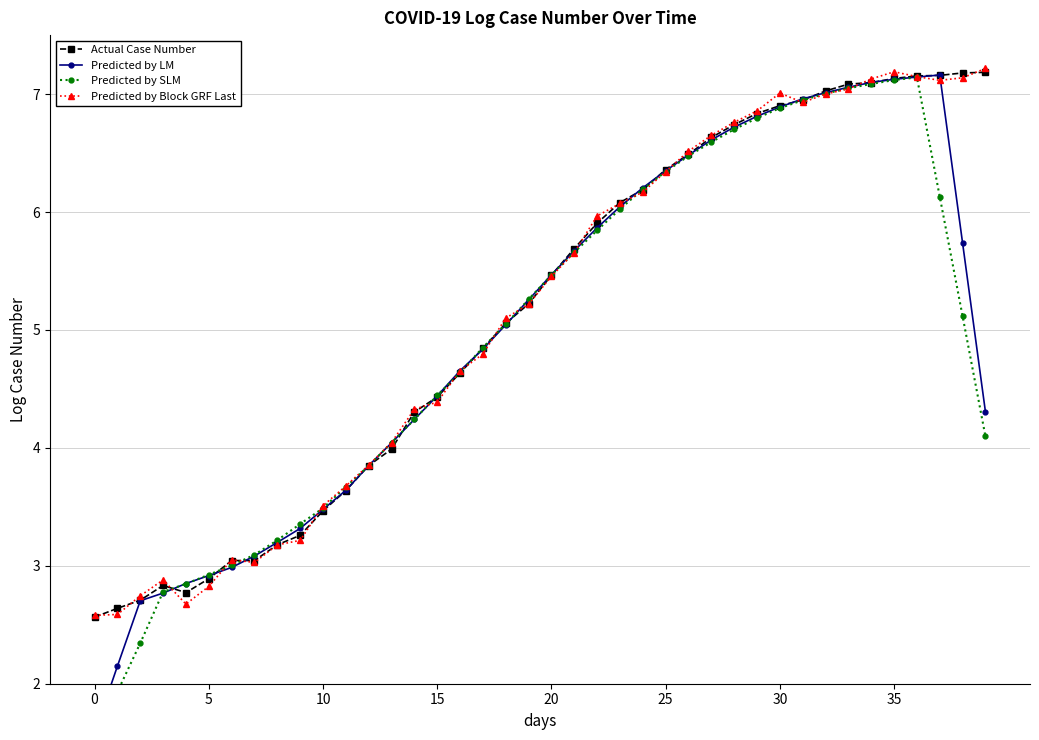

Is it true that Actual Case Number equals 11.1 at 27?

False